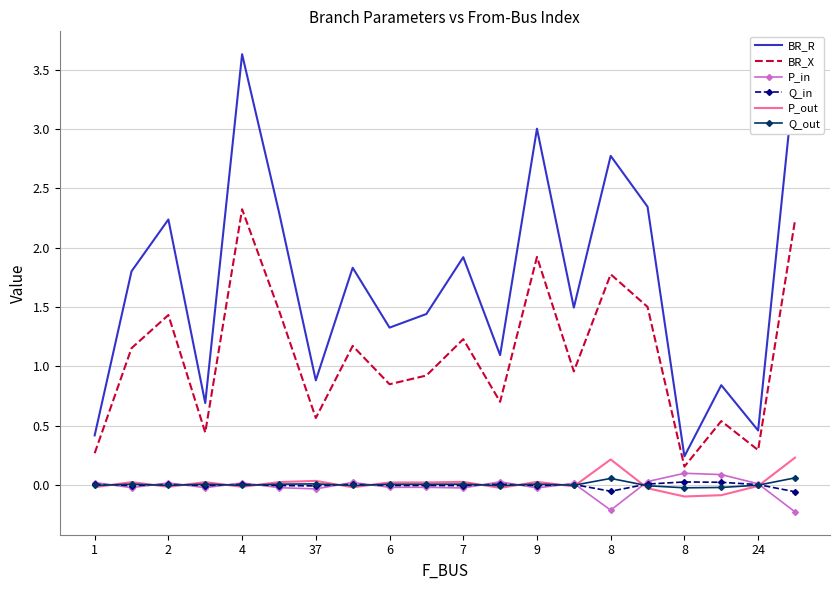

True or false: Q_out and BR_R intersect in this chart.

False